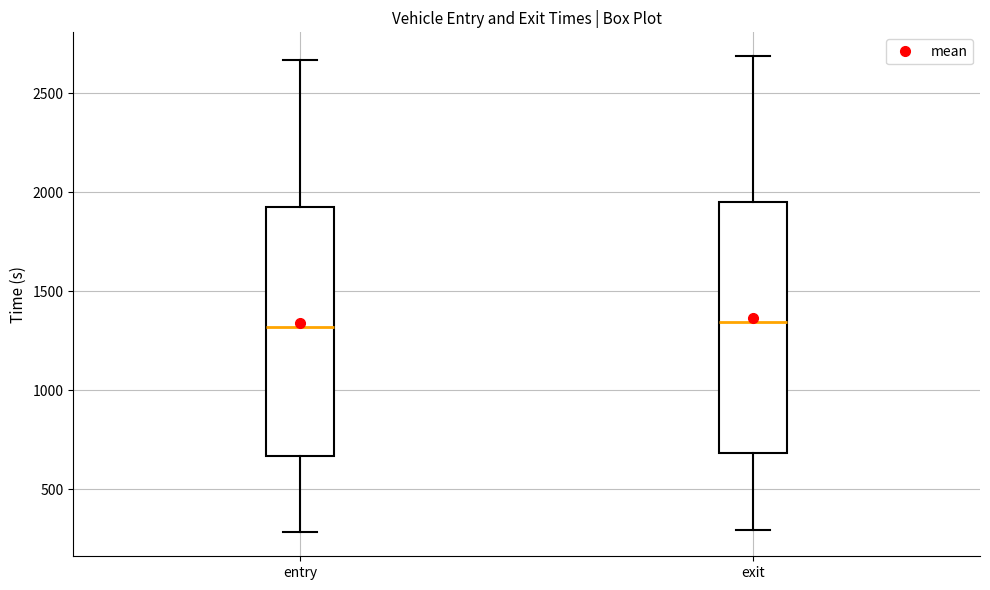

Where is the upper edge of the box for entry on the y-axis? The values are not printed on the chart, so give them approximately, as read against the axis.

1950